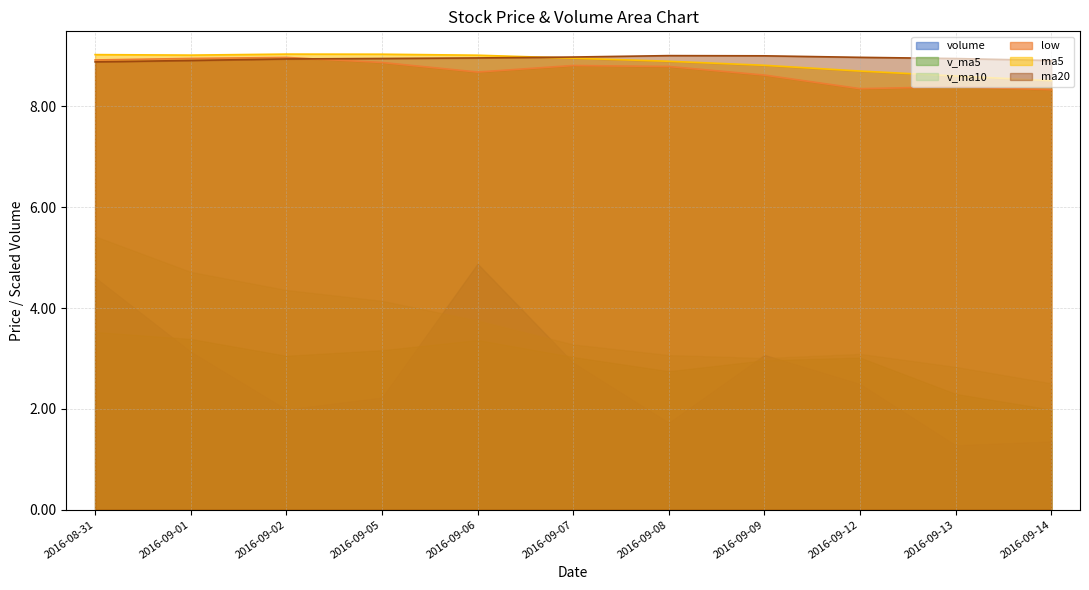

Which series ends up on top after the final intersection of ma20 and low?

ma20